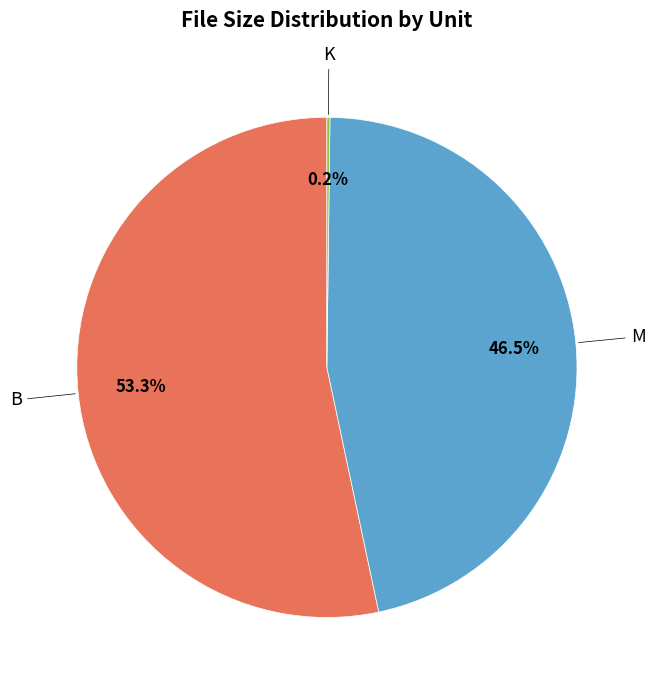

Which slice represents more than half of the pie?

B